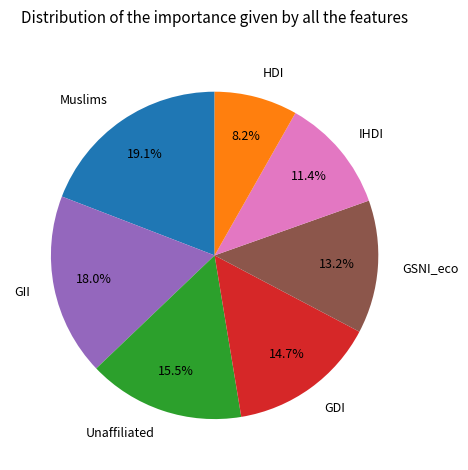

Is it true that HDI is 3% of the pie?

False